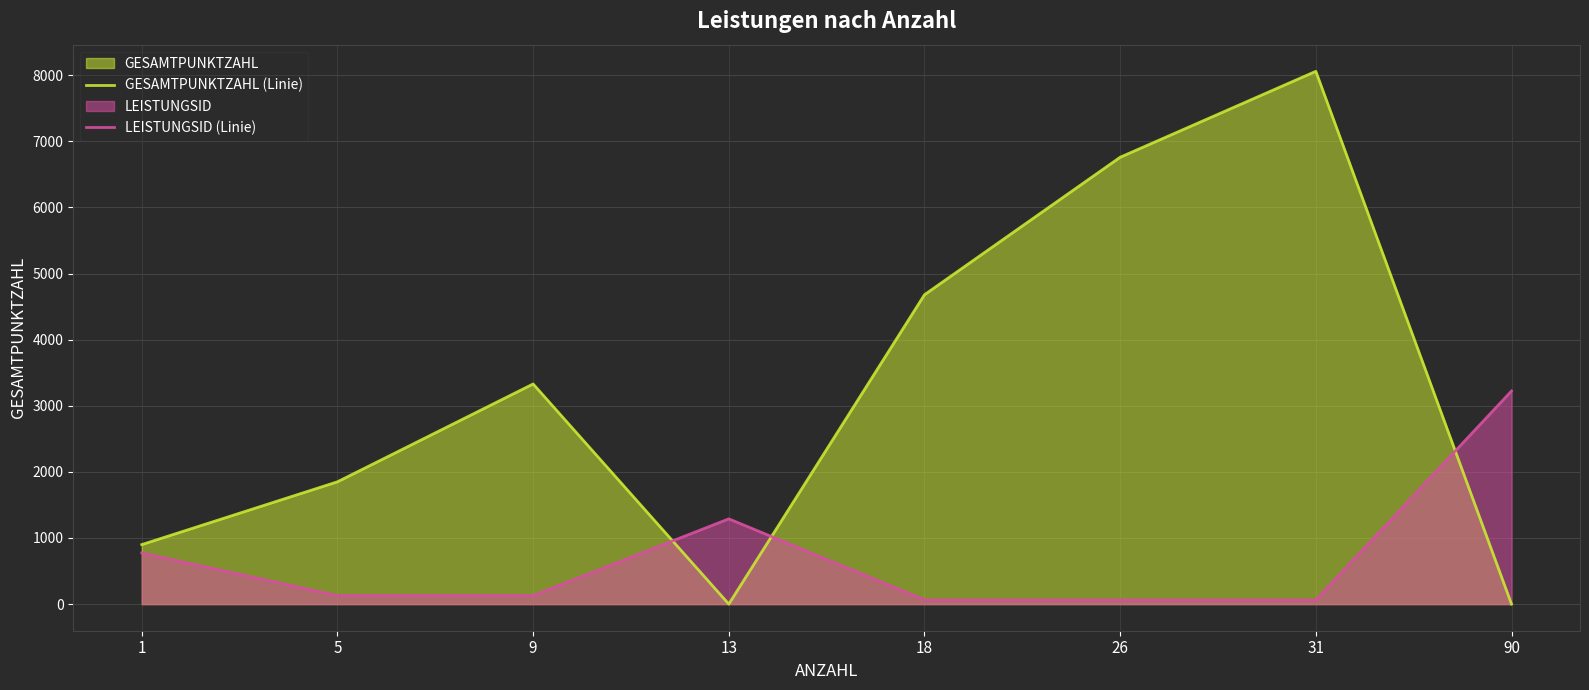

Which label corresponds to the smallest value in the chart?

13